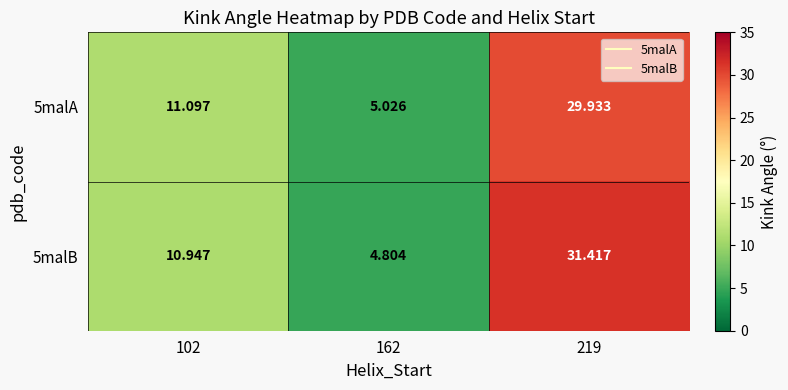

Is the value of 5malA at 162 greater than the value of 5malB at 219?

No